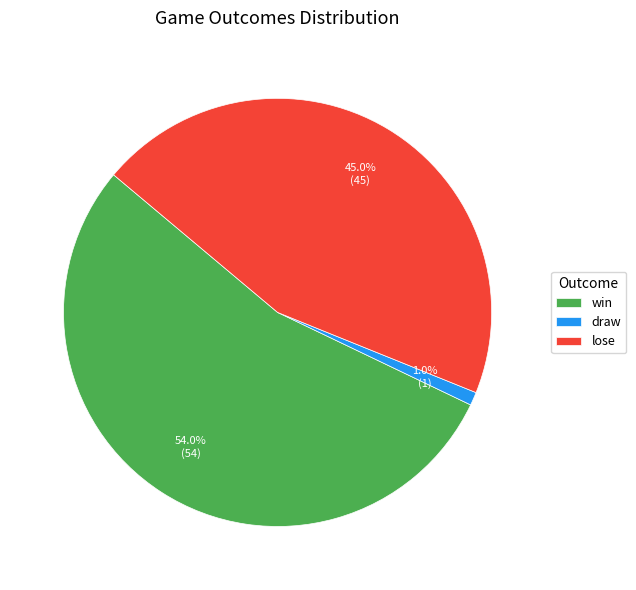

To the nearest percent, what portion does win represent?

54%